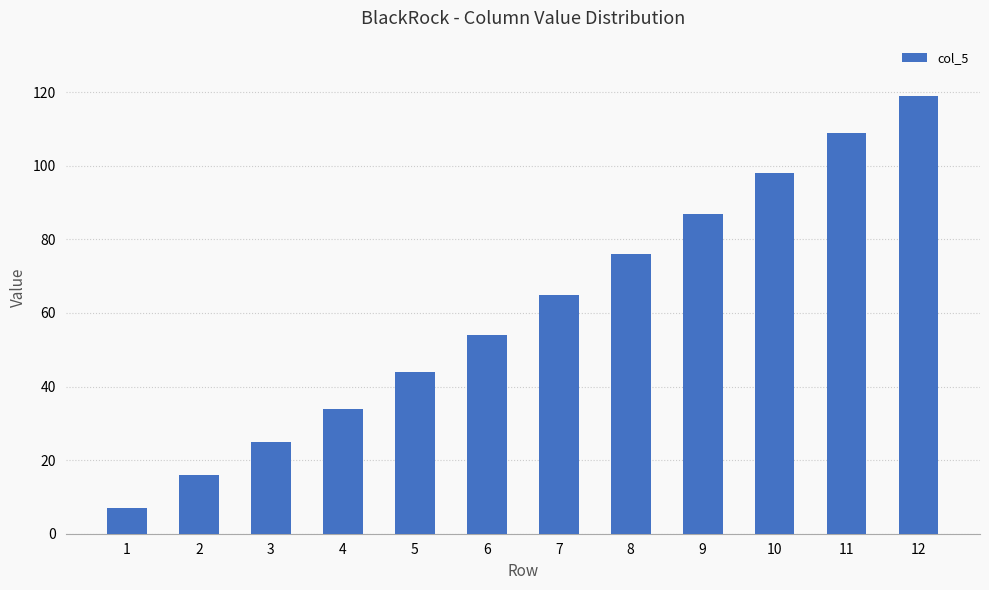

How many data points does each series have?

12